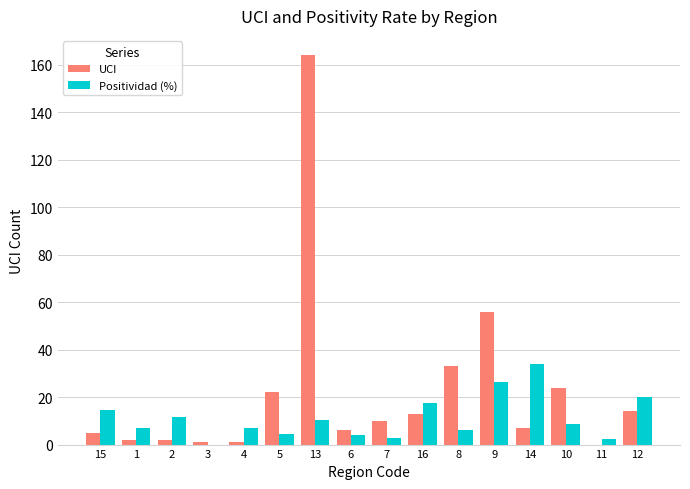

What is the sum of all UCI values?

360.0